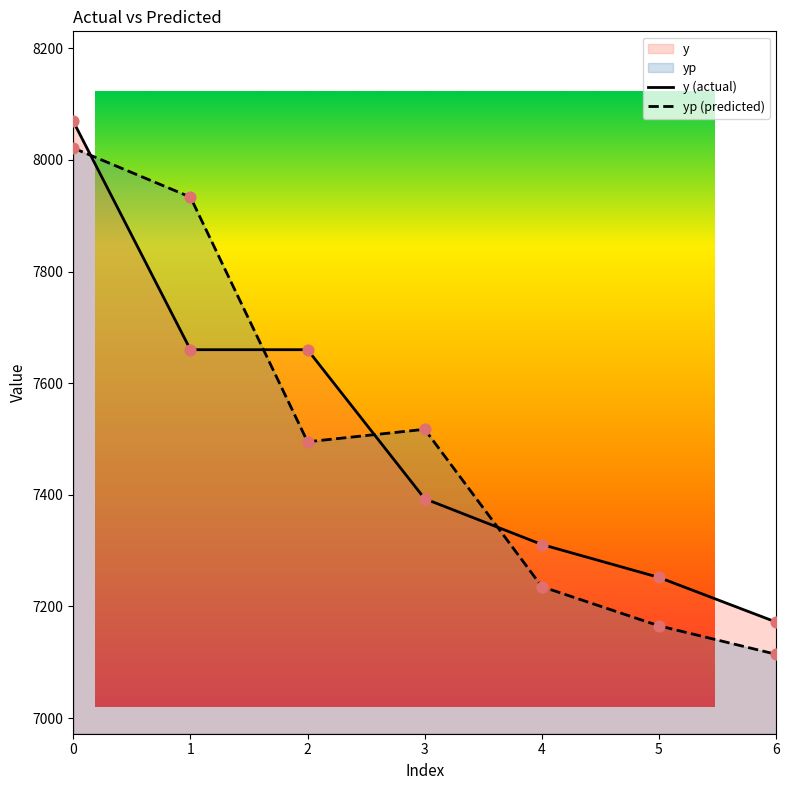

Which series contains the lowest Y value?

yp (predicted)